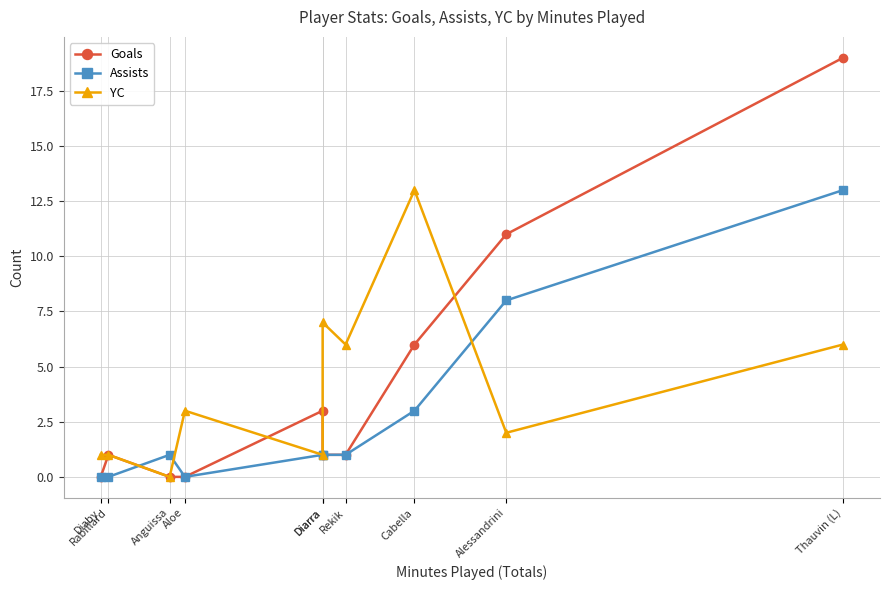

At which label is Goals closest to 9?

Alessandrini